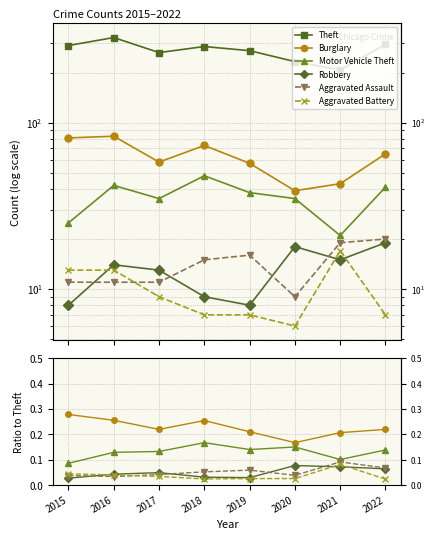

True or false: Theft has a value of 296.0 at 2022.

True